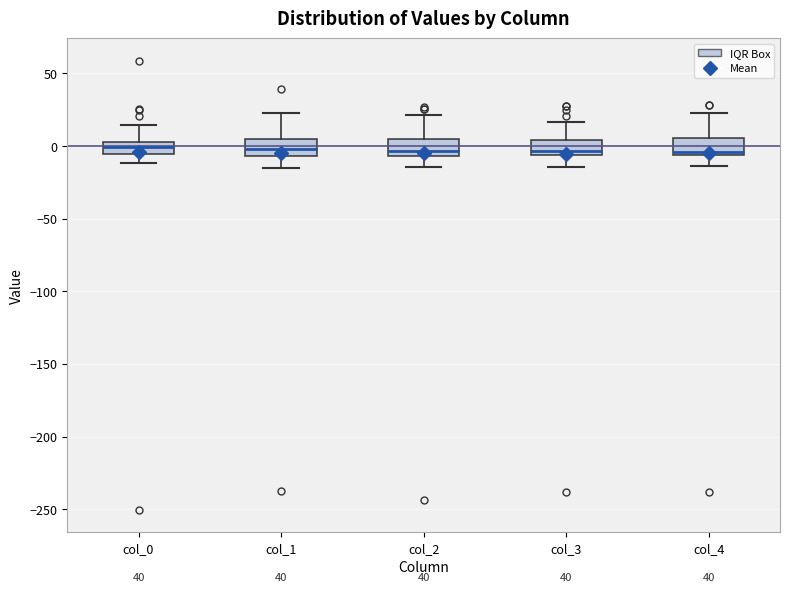

Where is the lower edge of the box for col_2 on the y-axis? The values are not printed on the chart, so give them approximately, as read against the axis.

-5